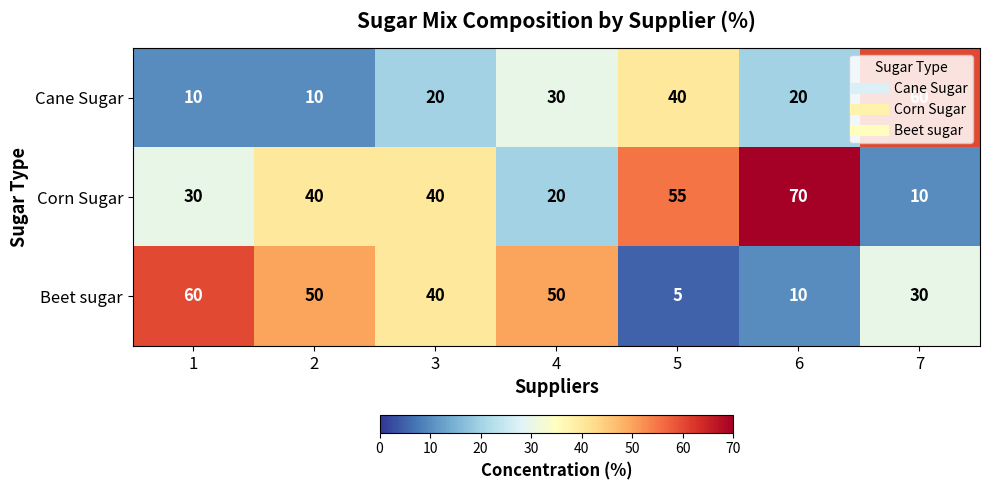

At how many categories does at least one series exceed 43?

6